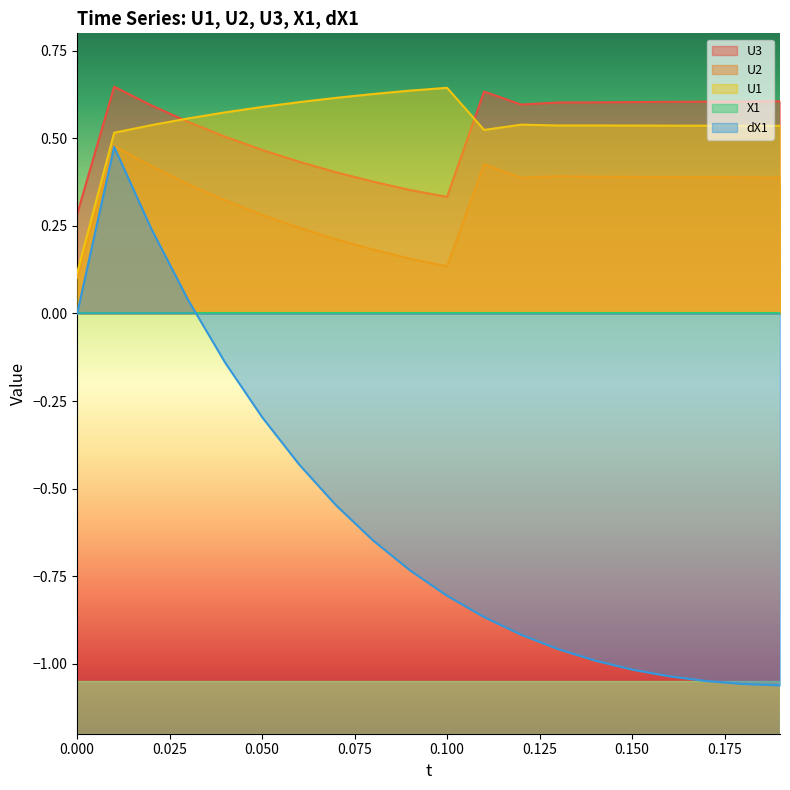

Does the chart have visible grid lines?

No